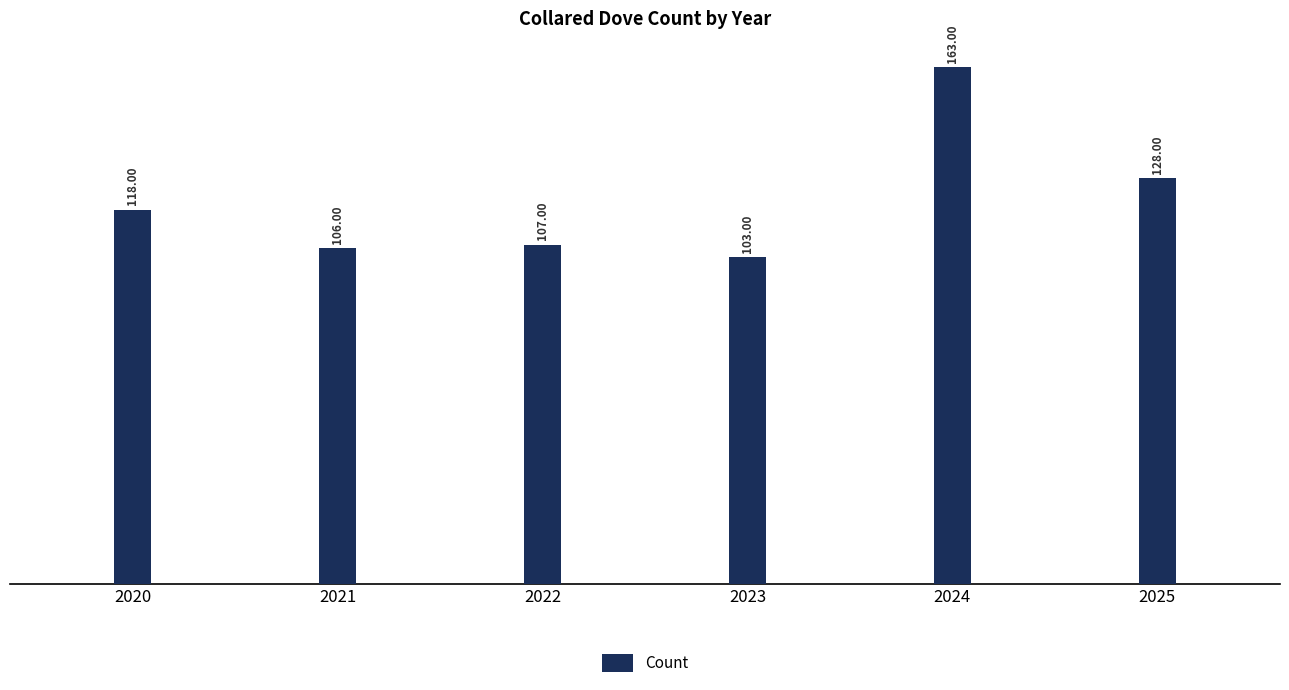

What is the change in value from 2021 to 2022?

+1